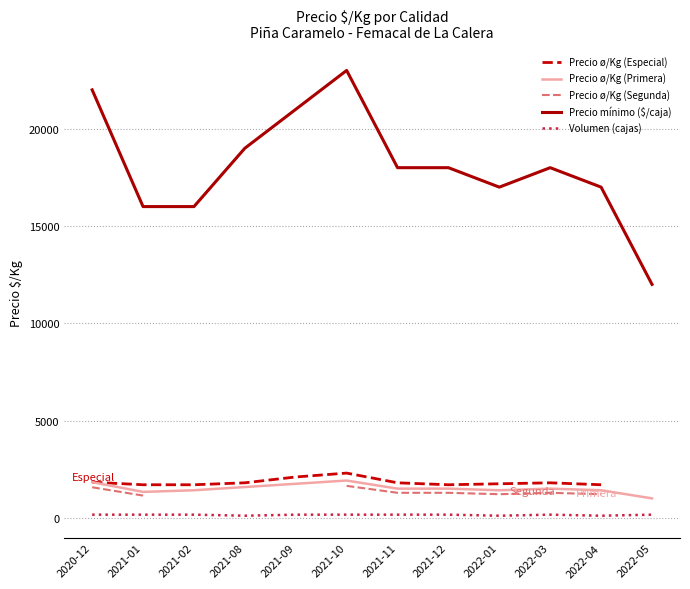

What is the label of the 11th point from the left?

2022-04